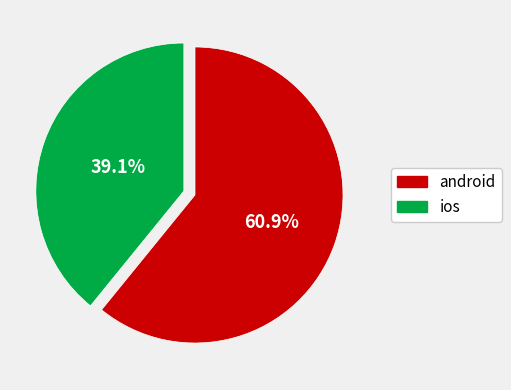

Which category accounts for the majority?

android